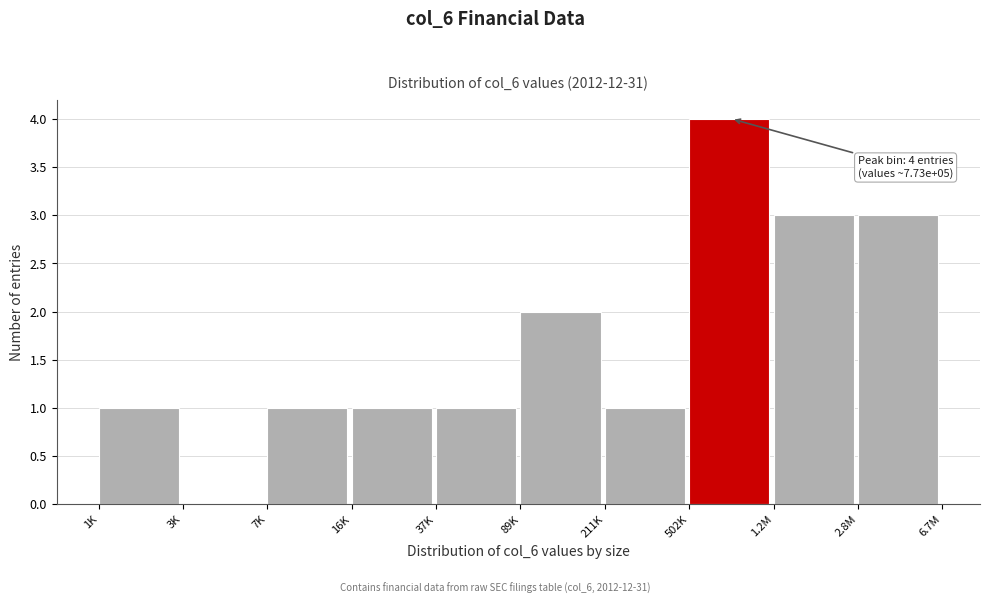

Reading left to right, transcribe all the data shown in this chart.

1K=1	3K=0	7K=1	16K=1	37K=1	89K=2	211K=1	502K=4	1.2M=3	2.8M=3